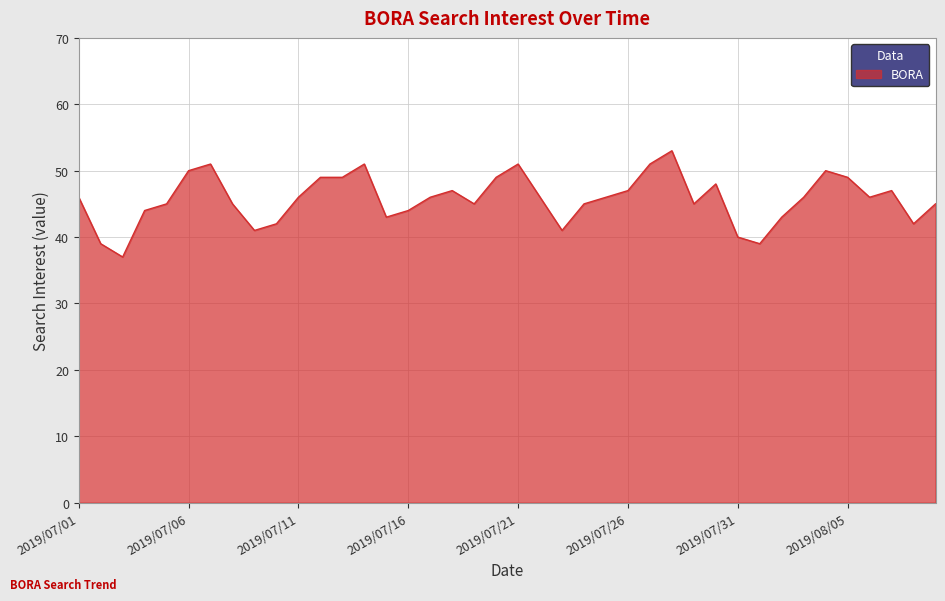

What is the minimum value shown in the chart?

37